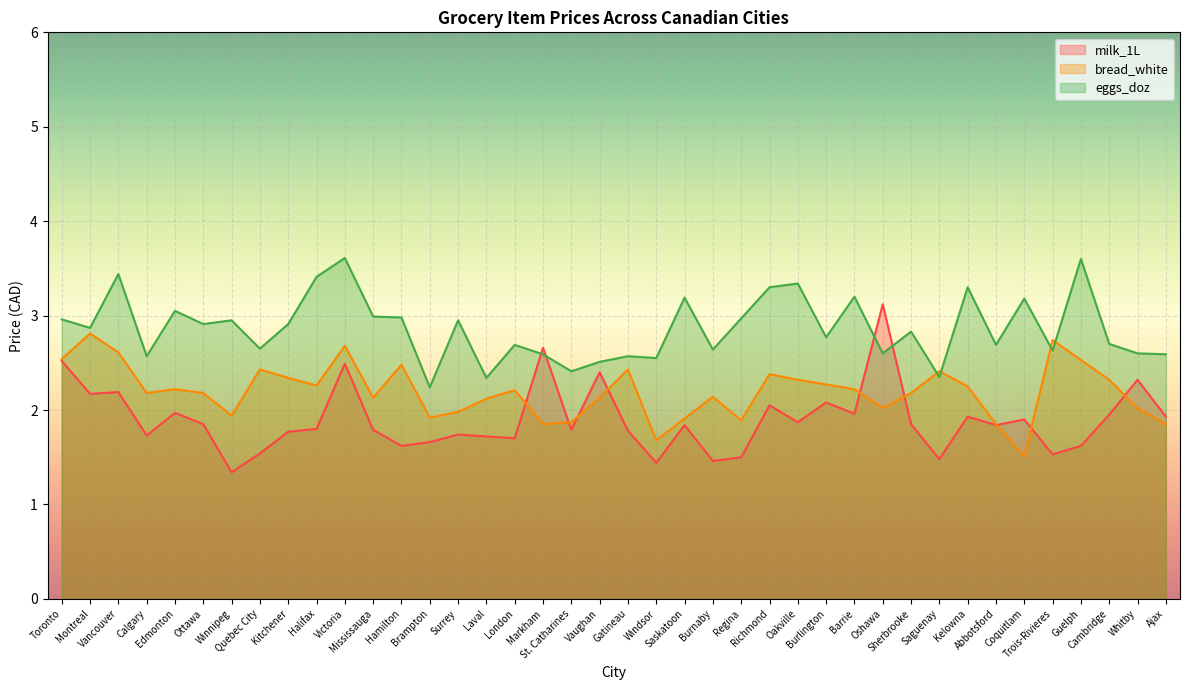

At how many categories does at least one series exceed 2?

40